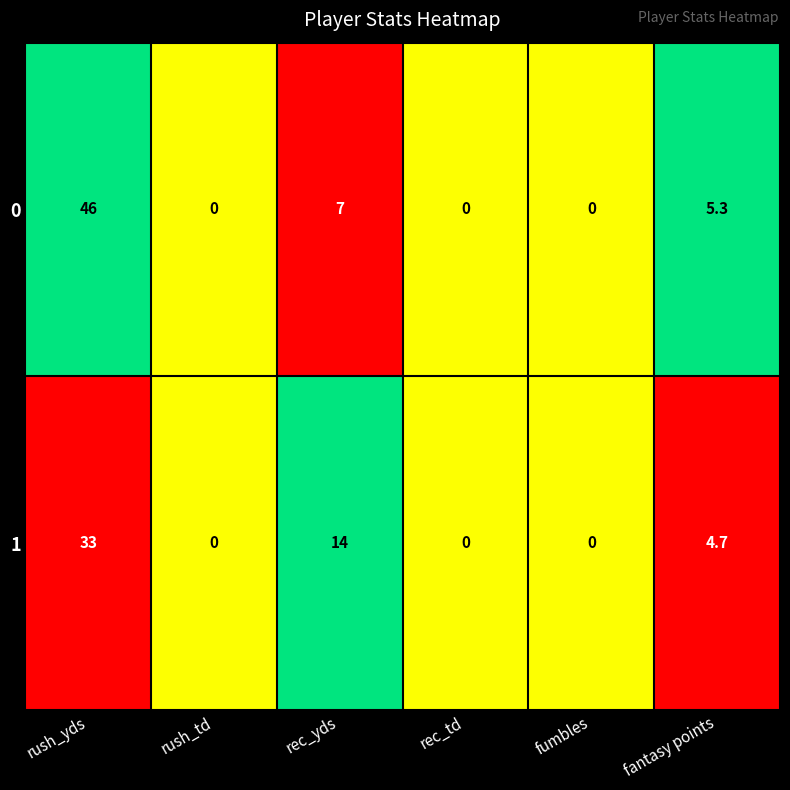

Is the value of 1 at rush_yds greater than the value of 0 at fumbles?

Yes